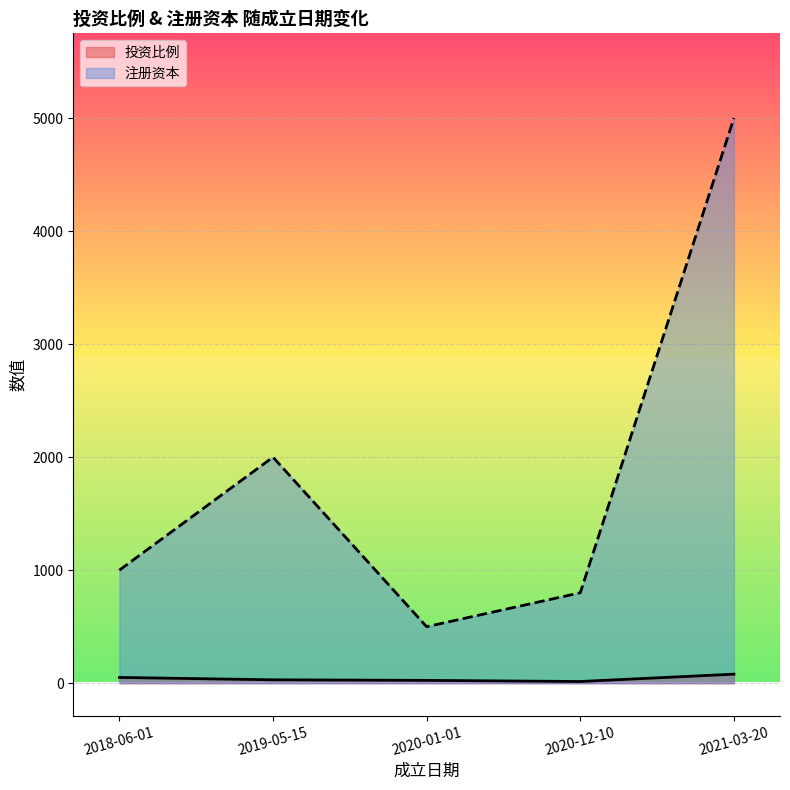

Reading left to right, extract all data points from this chart.

投资比例: 2018-06-01=51	2019-05-15=30	2020-01-01=25	2020-12-10=15	2021-03-20=80
注册资本: 2018-06-01=1000	2019-05-15=2000	2020-01-01=500	2020-12-10=800	2021-03-20=5000